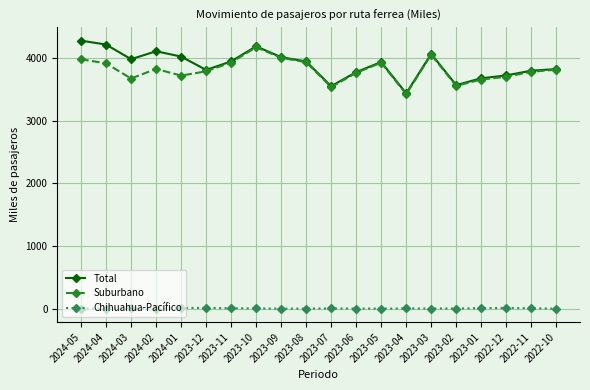

At how many categories does at least one series exceed 837?

20